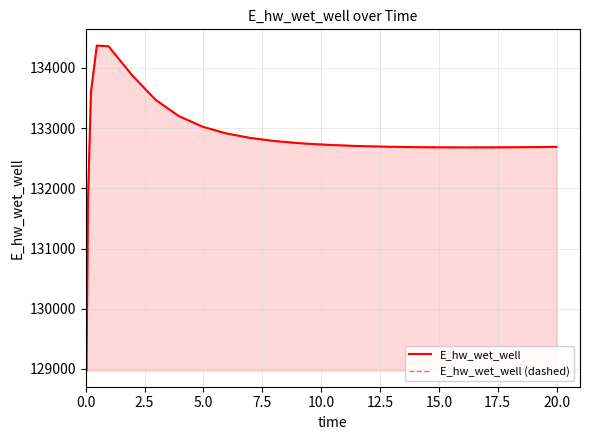

Reading left to right, list all the values displayed in this chart.

E_hw_wet_well: 128975.3	131790.8	133593.5	134372.5	134360.0	133879.7	133470.5	133197.7	133024.3	132913.0	132839.5	132789.3	132754.2	132741.0	132720.3	132705.4	132699.7	132691.2	132685.6	132682.4	132681.1	132681.5	132682.2	132684.5	132687.8	132689.9
E_hw_wet_well (dashed): 128975.3	131790.8	133593.5	134372.5	134360.0	133879.7	133470.5	133197.7	133024.3	132913.0	132839.5	132789.3	132754.2	132741.0	132720.3	132705.4	132699.7	132691.2	132685.6	132682.4	132681.1	132681.5	132682.2	132684.5	132687.8	132689.9